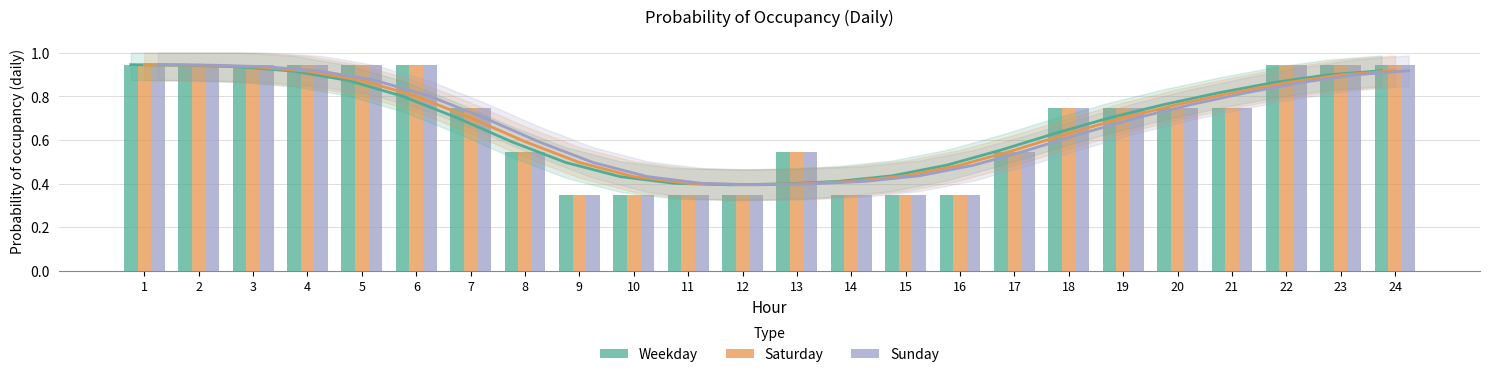

Where is Weekday nearest to the value 0?

9